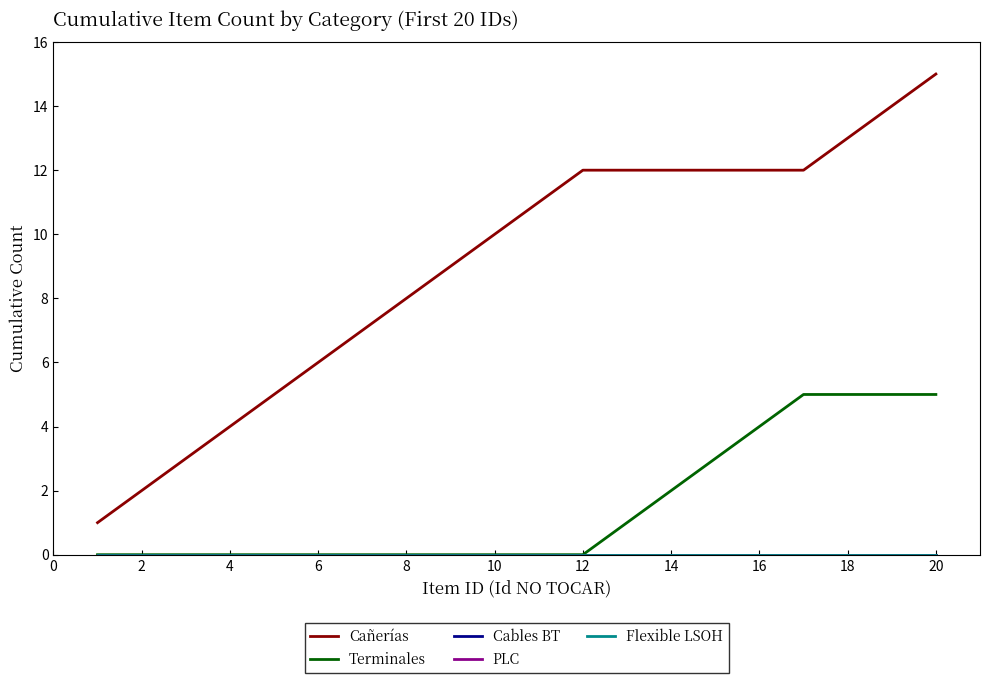

Does the chart have visible grid lines?

No